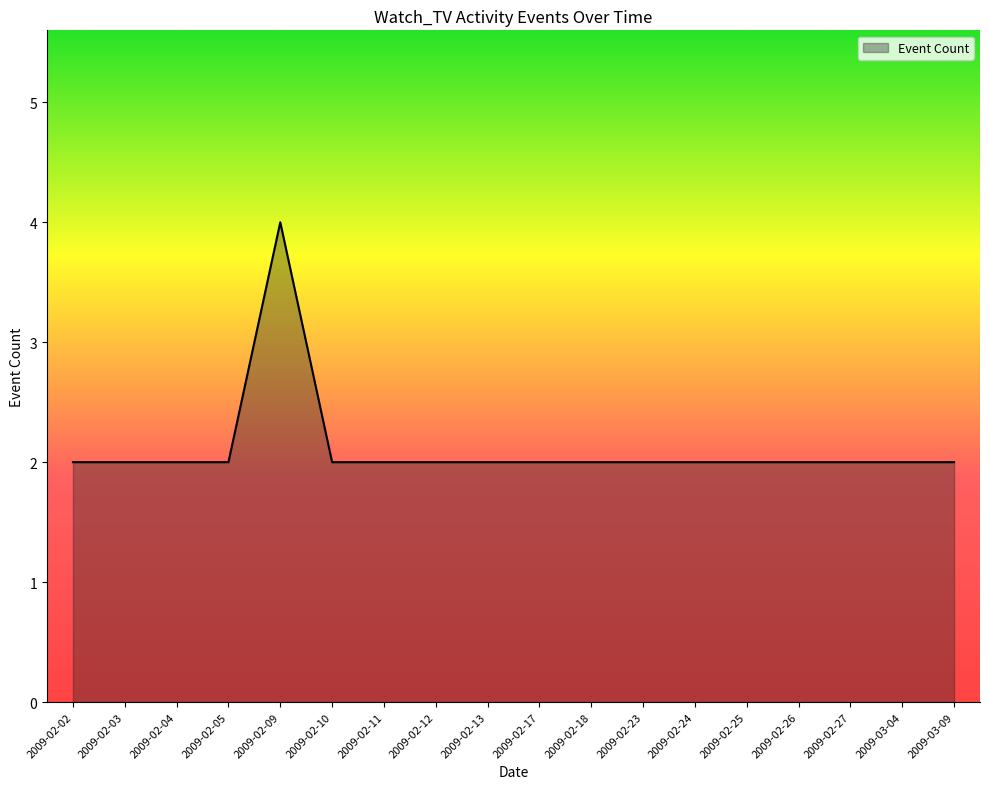

What is the maximum value shown in the chart?

4